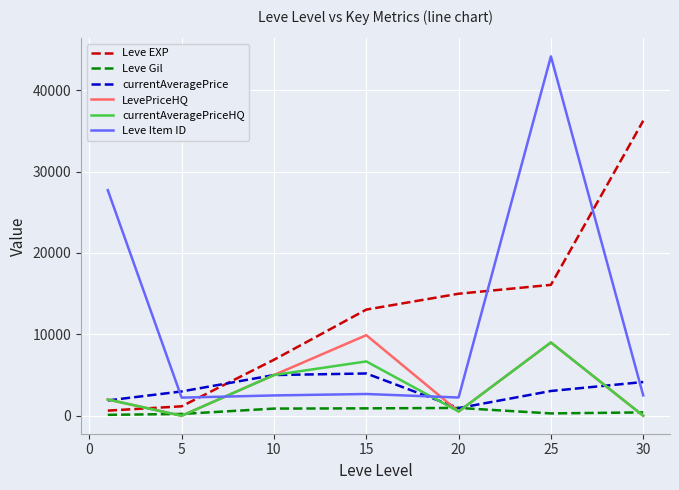

How many times do currentAveragePriceHQ and Leve EXP cross each other?

1